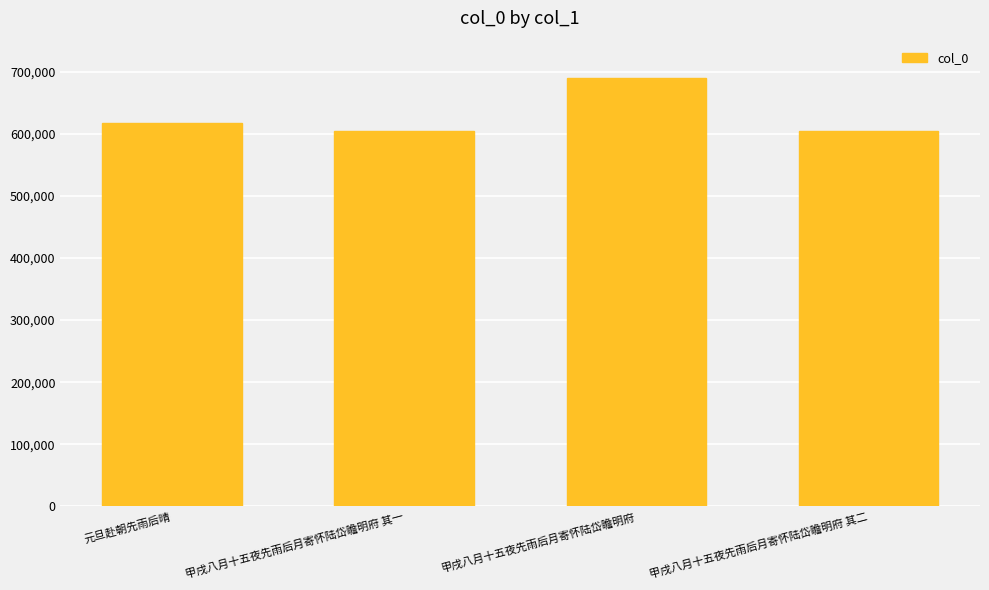

What is the ratio of the value at 甲戌八月十五夜先雨后月寄怀陆岱瞻明府 其二 to the value at 元旦赴朝先雨后晴?

1.0